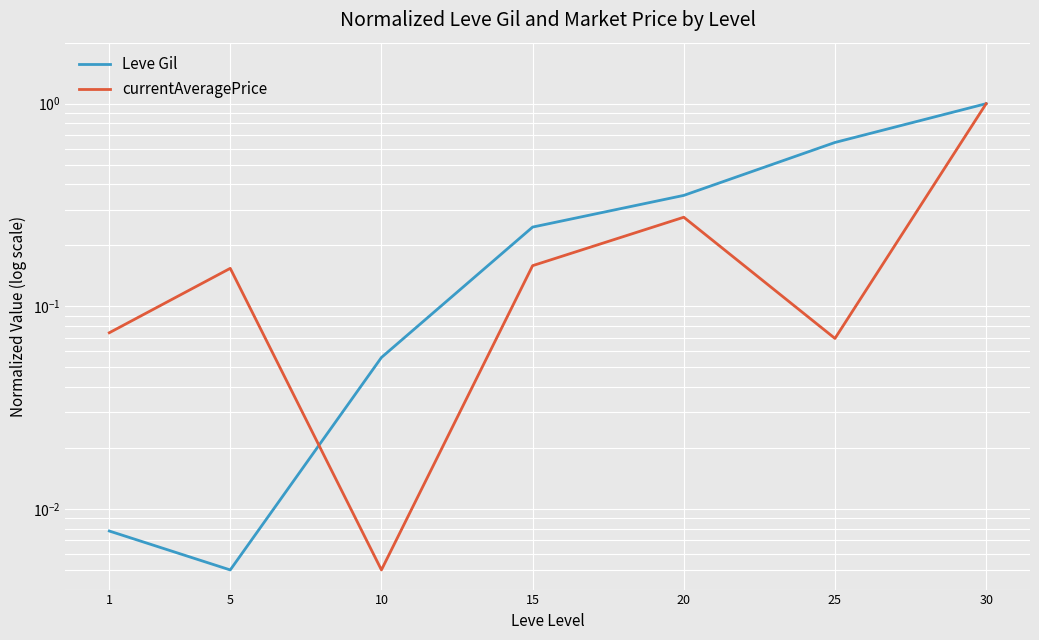

True or false: Leve Gil has more than 1 interior local peaks.

False